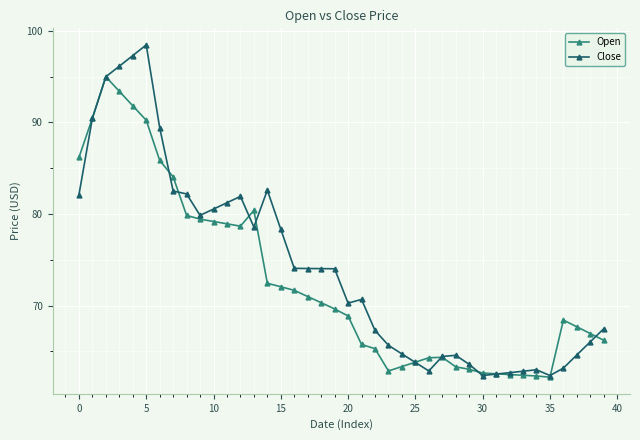

How many lines are shown in the chart?

2